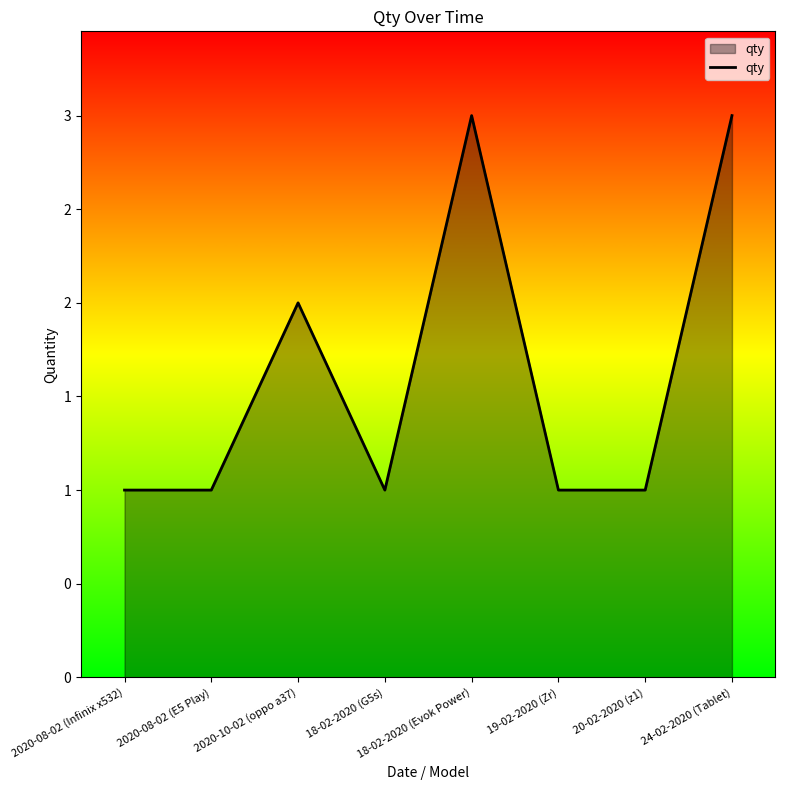

What is the difference between the maximum and minimum values?

2